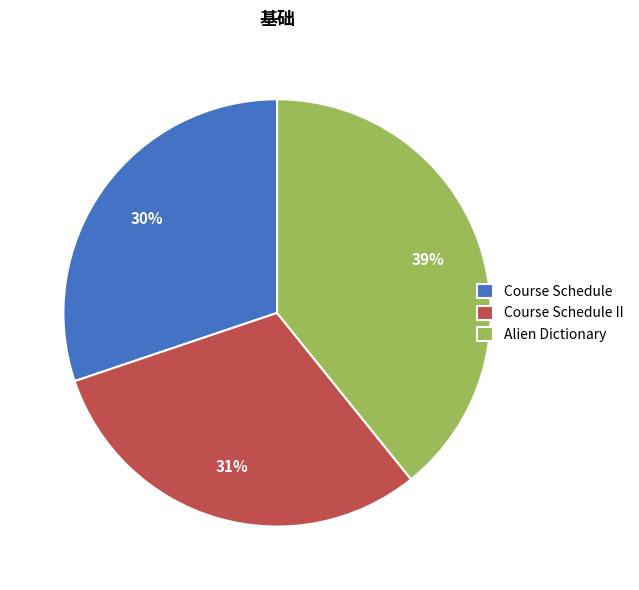

To the nearest percent, what percentage of the pie is Alien Dictionary?

39%